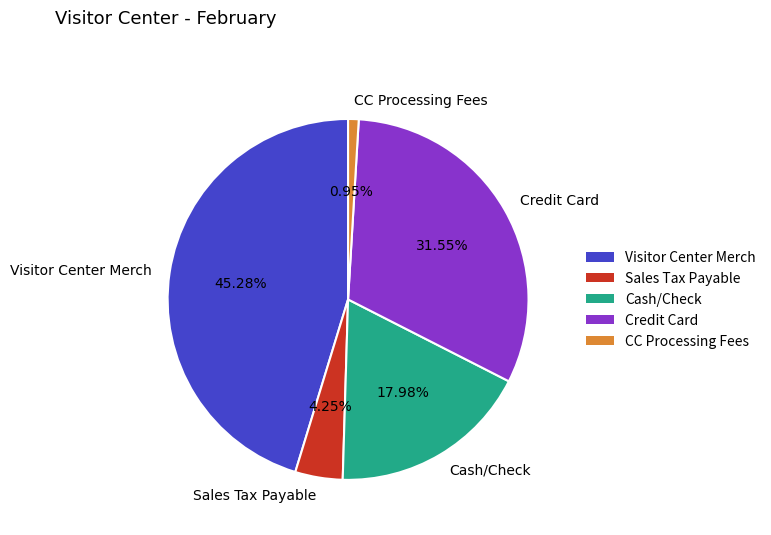

Which slice is the smallest?

CC Processing Fees